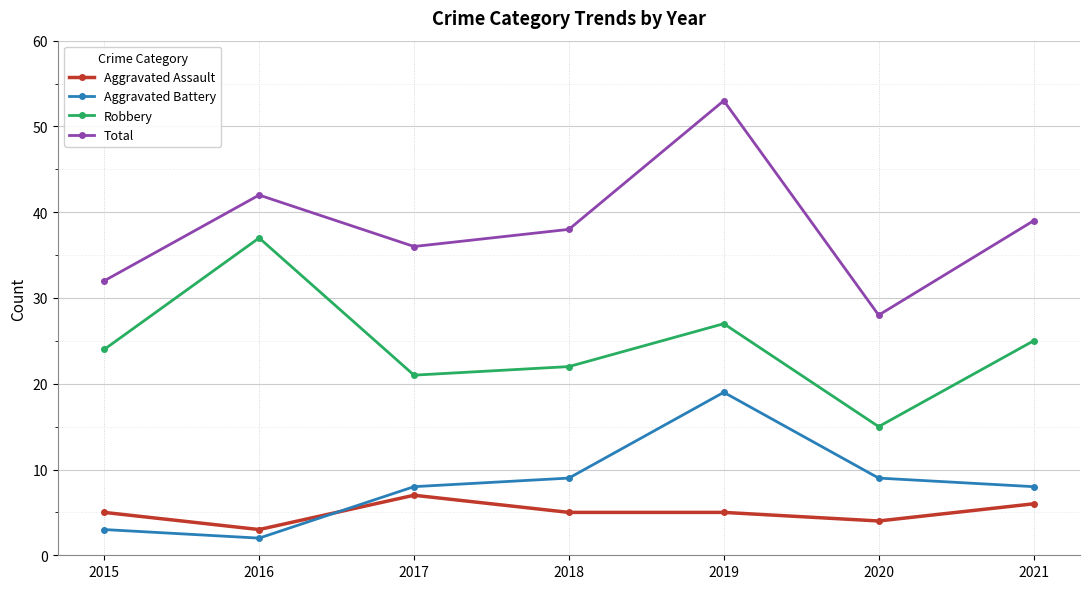

List the series in order of their peak value, lowest first.

Aggravated Assault, Aggravated Battery, Robbery, Total